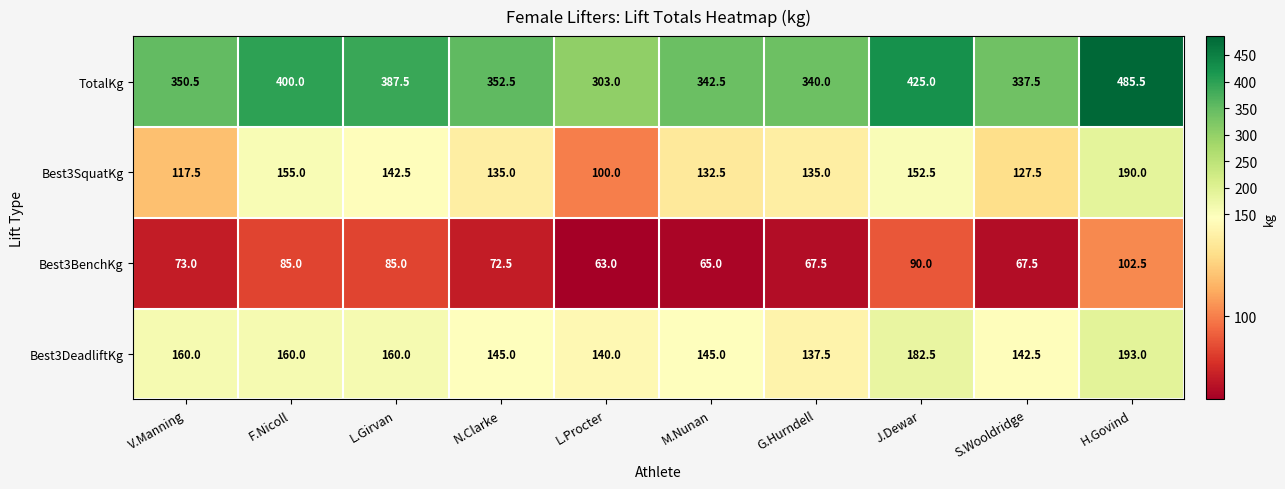

Between F.Nicoll and N.Clarke, which series saw the biggest shift?

TotalKg